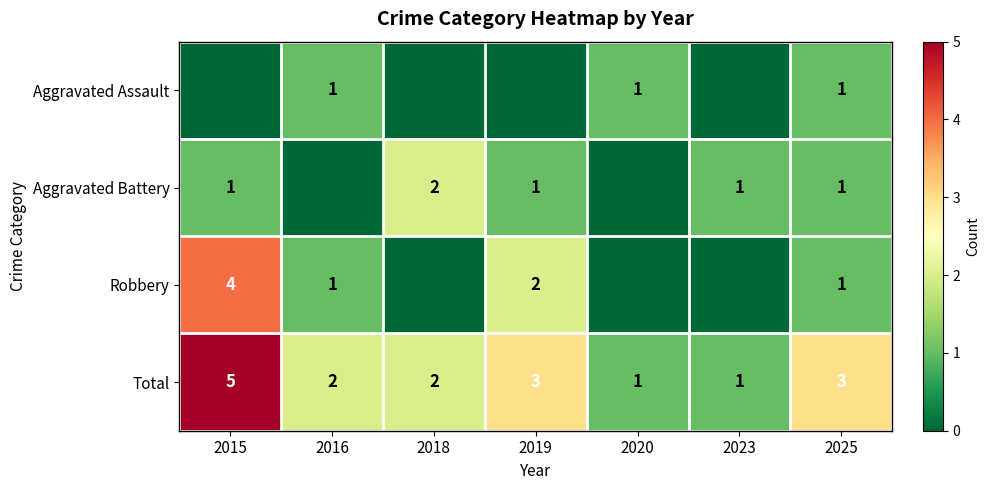

True or false: Aggravated Assault has a value of 2 at 2020.

False